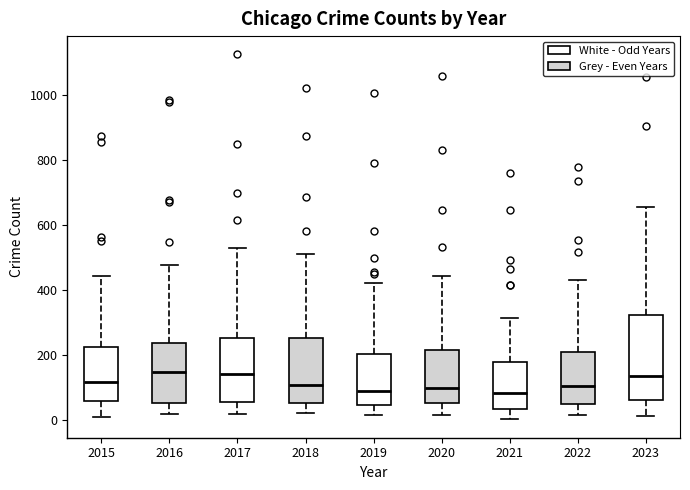

Reading left to right, read every box against the y-axis: the position of its median line, the range the box covers, and the ends of its whiskers. The values are not printed on the chart, so give them approximately, as read against the axis.

2015: median 120, box 60 to 220, whiskers 20 to 440
2016: median 140, box 60 to 240, whiskers 20 to 480
2017: median 140, box 60 to 260, whiskers 20 to 540
2018: median 100, box 60 to 260, whiskers 20 to 520
2019: median 100, box 40 to 200, whiskers 20 to 420
2020: median 100, box 60 to 220, whiskers 20 to 440
2021: median 80, box 40 to 180, whiskers 0 to 320
2022: median 100, box 40 to 220, whiskers 20 to 440
2023: median 140, box 60 to 320, whiskers 20 to 660